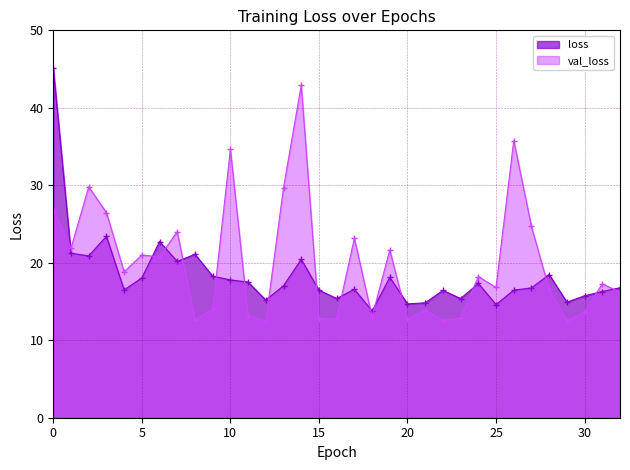

At which category does val_loss reach its first local valley?

1